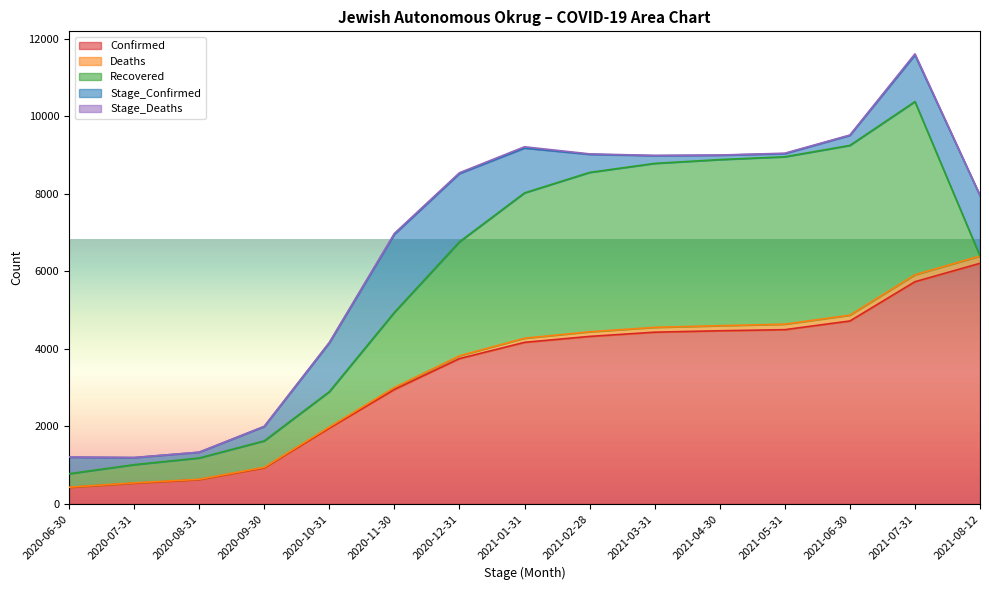

What is the approximate value of Confirmed at 2020-06-30, to the nearest 10?

430